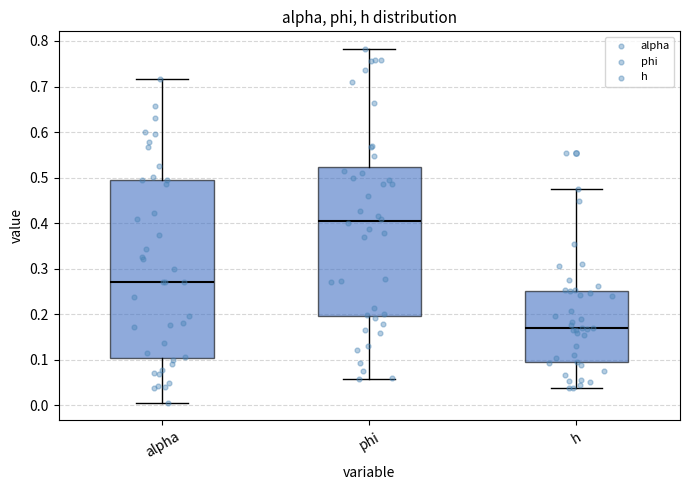

Where does the lower whisker of the box for alpha end on the y-axis? The values are not printed on the chart, so give them approximately, as read against the axis.

0.01